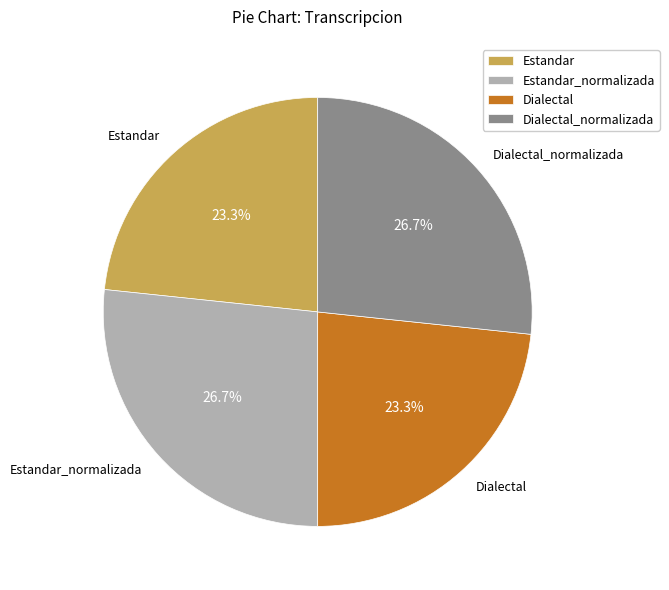

What is the total percentage of Estandar and Estandar_normalizada?

50.0%